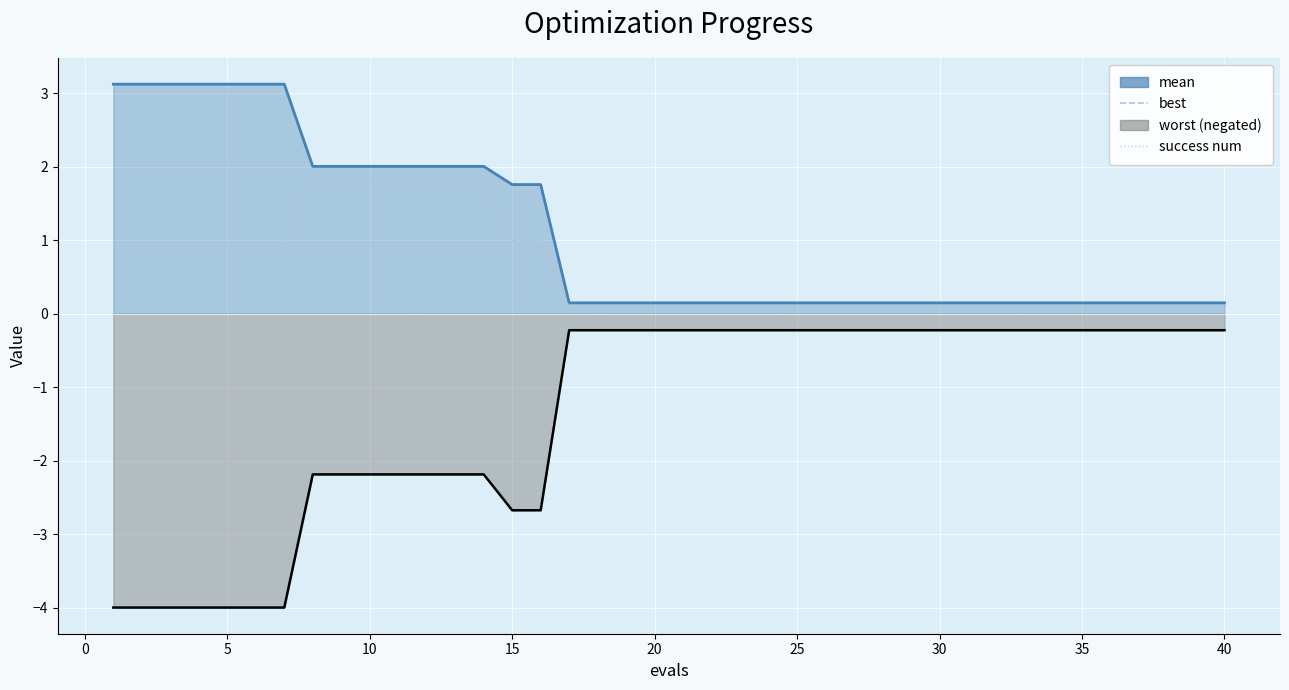

Which series has the largest total across all categories?

best